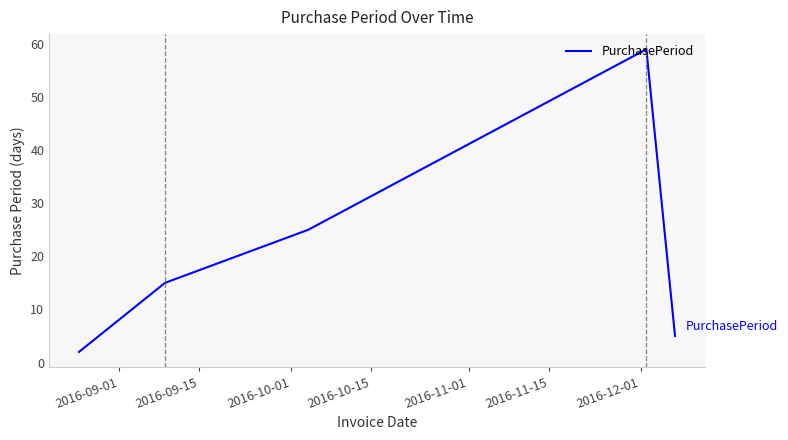

What is the difference between the maximum and minimum values?

57